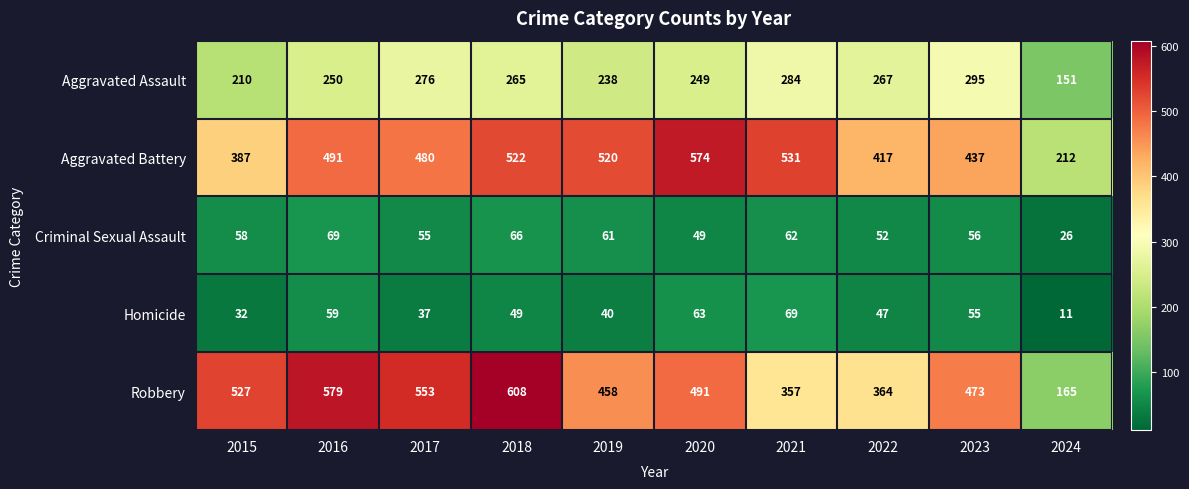

What is the difference between the highest and lowest values at 2020?

525